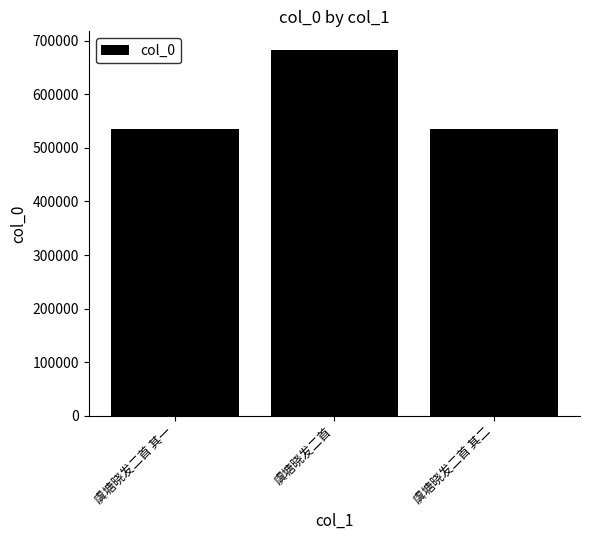

Which label corresponds to the largest value in the chart?

虞塘晓发二首